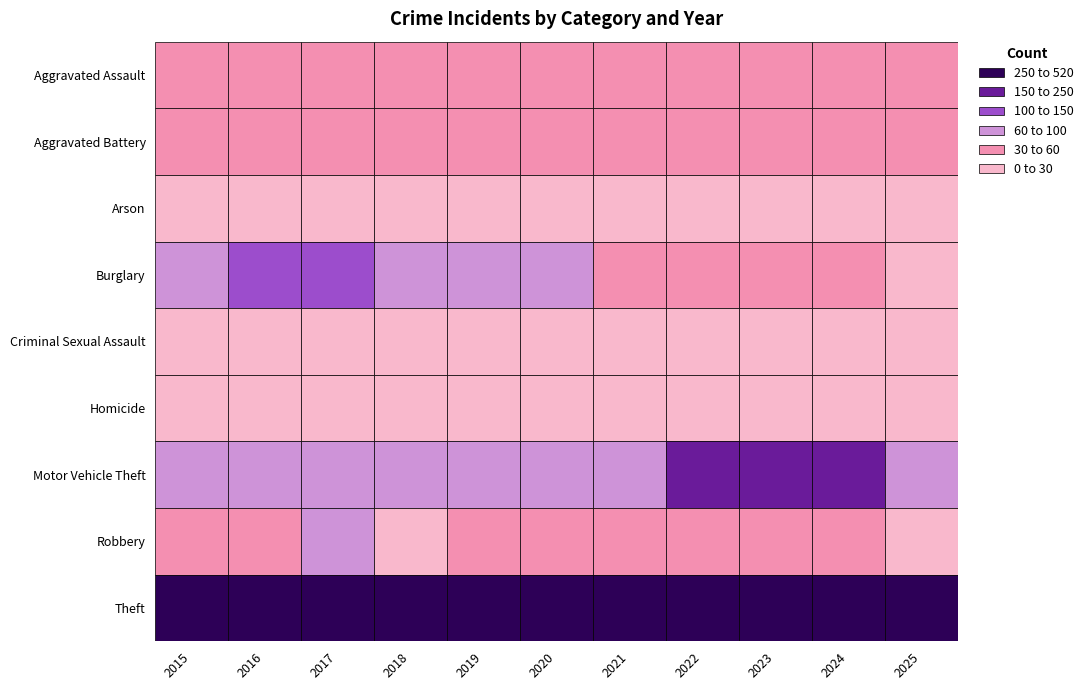

What value does the Aggravated Assault series have at 2020?

48